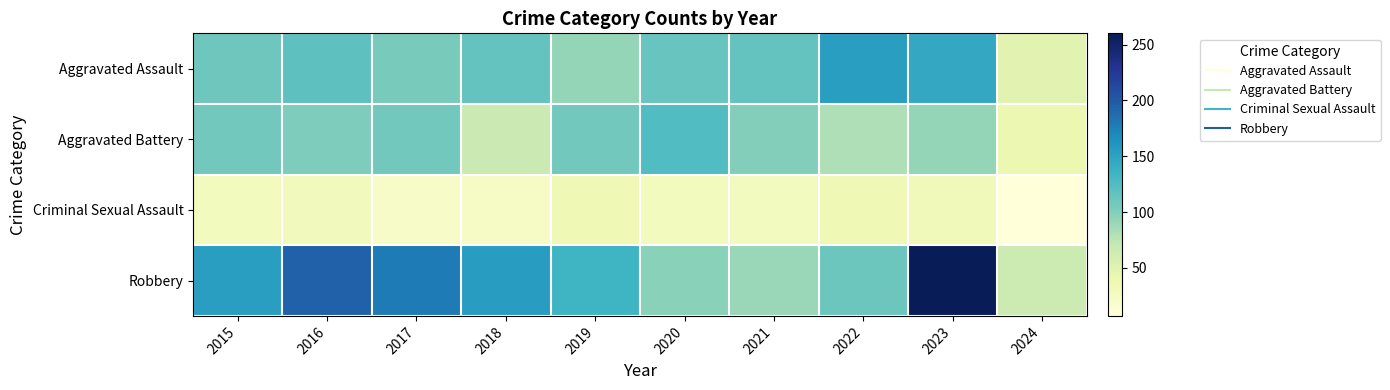

What is the difference between the highest and lowest values at 2015?

125